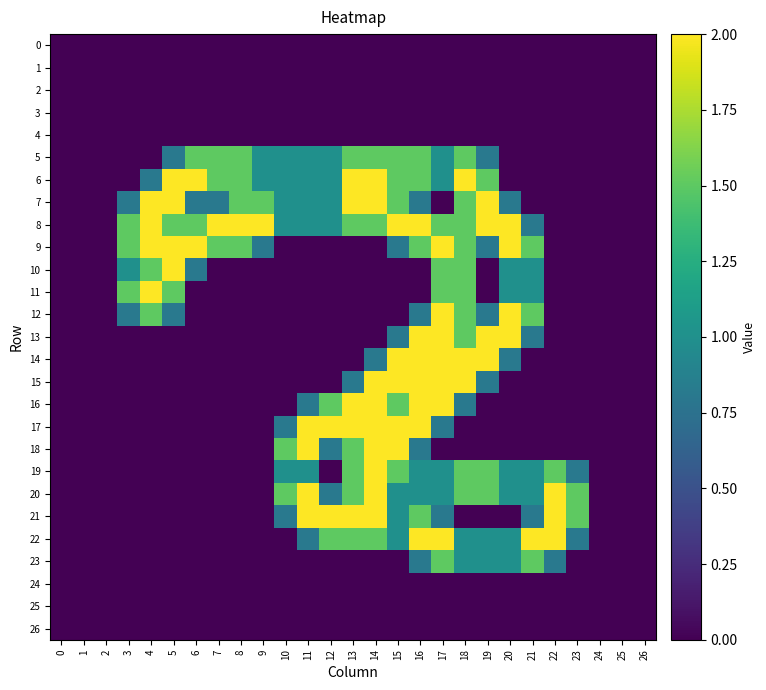

Which series has the widest spread of values?

6